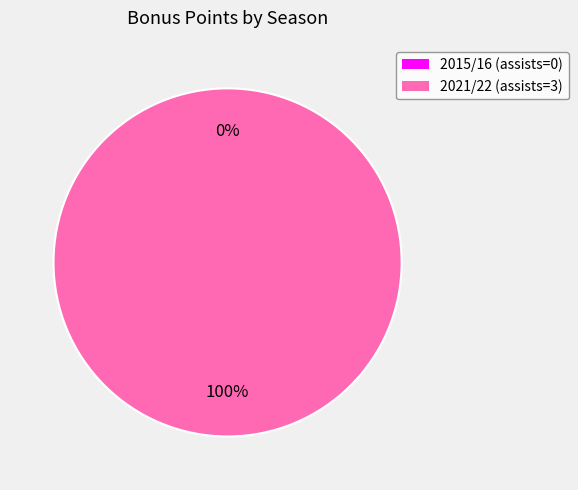

To the nearest percent, what is the combined percentage of 2015/16 (assists=0) and 2021/22 (assists=3)?

100%